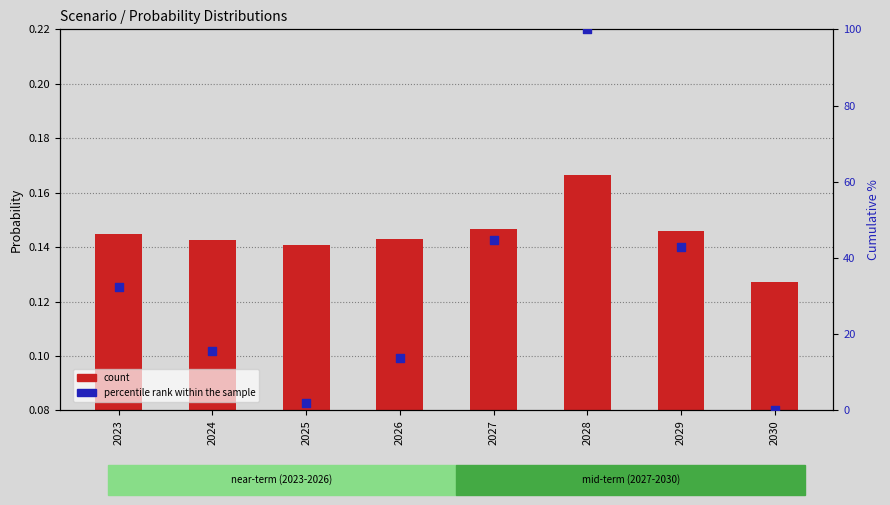

What is the total value across all series at 2029?

43.1